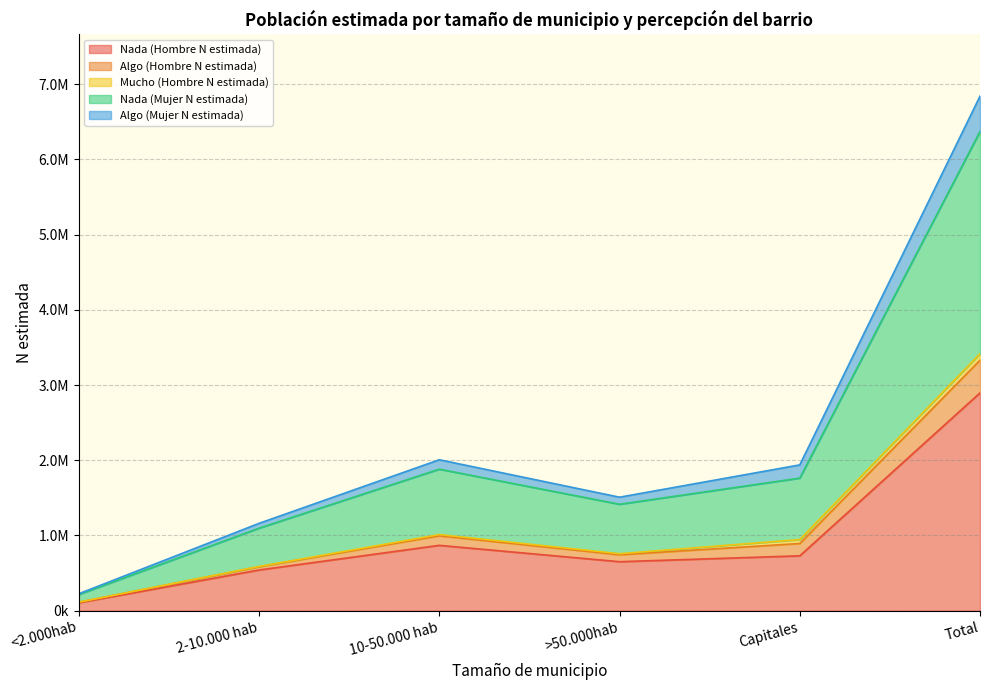

The value of Nada (Hombre N estimada) at Total is 2895656. True or false?

True